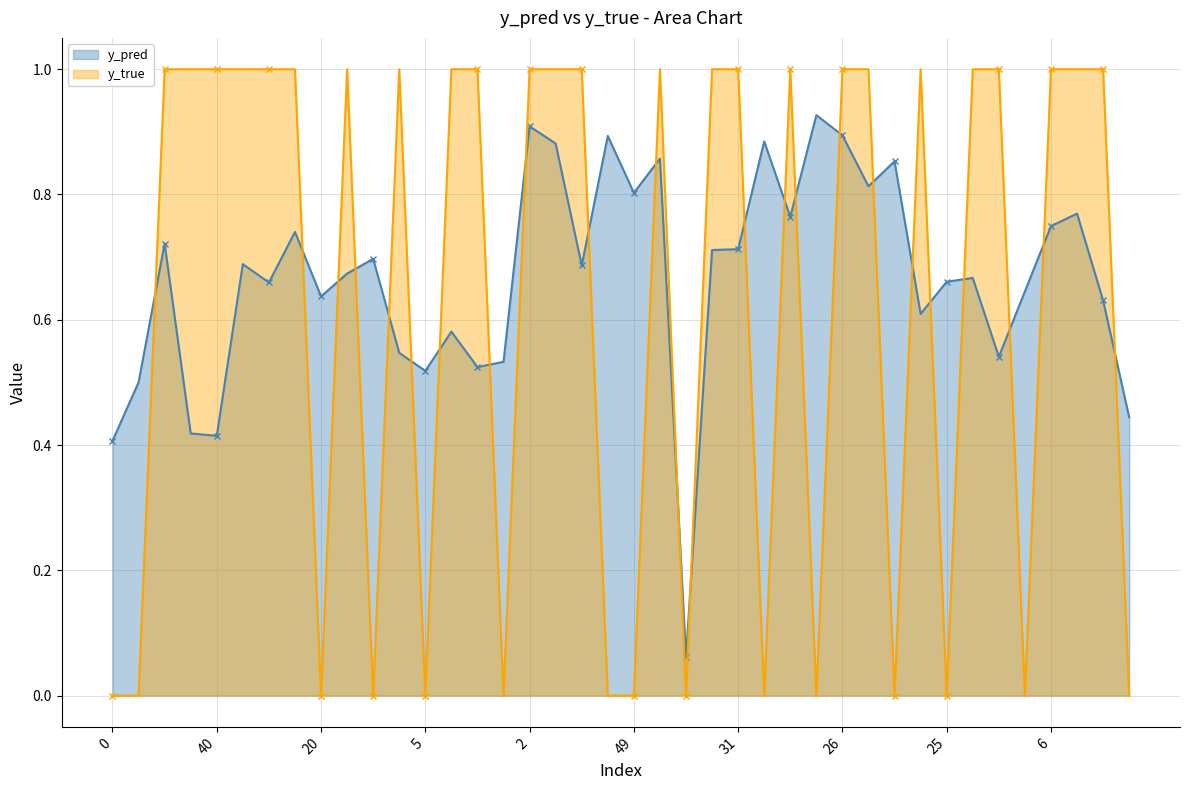

What is the value of the y_true line point at the 14th from the left?

1.0